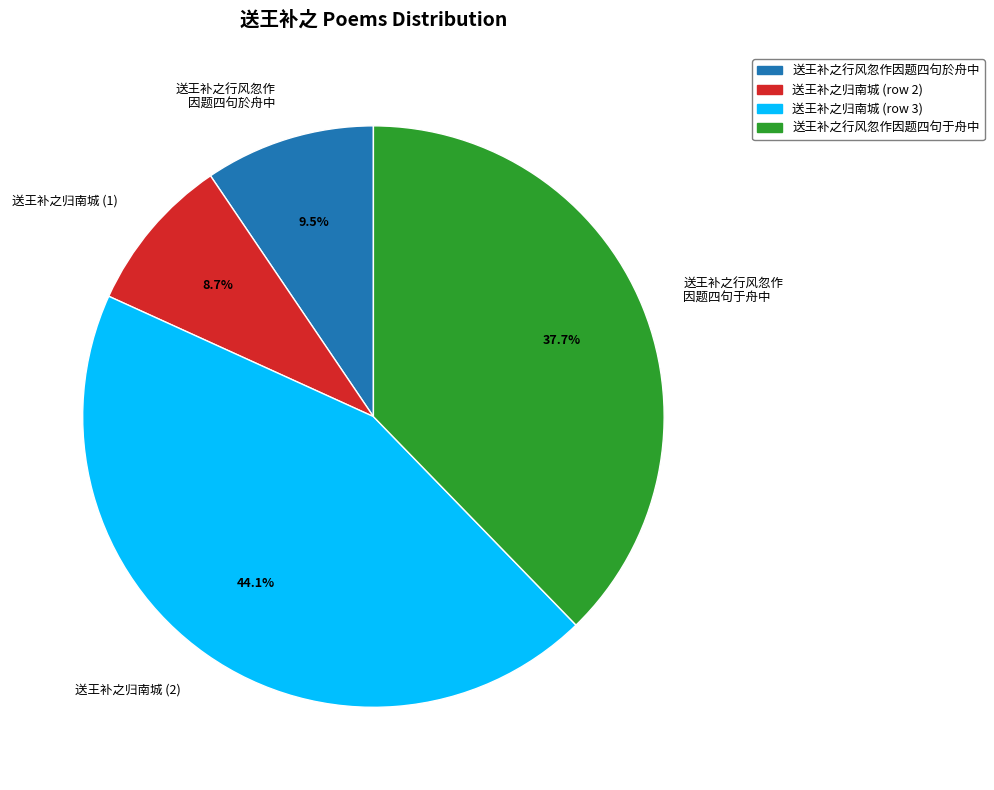

Rank the categories by value from lowest to highest.

送王补之归南城 (1), 送王补之行风忽作 因题四句於舟中, 送王补之行风忽作 因题四句于舟中, 送王补之归南城 (2)